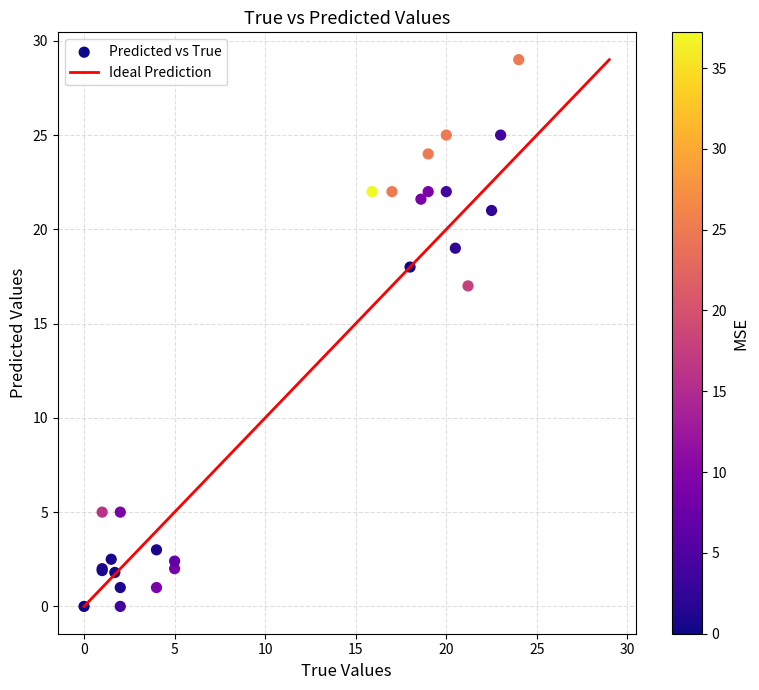

What Y value in the scatter plot is closest to 14?

17.0